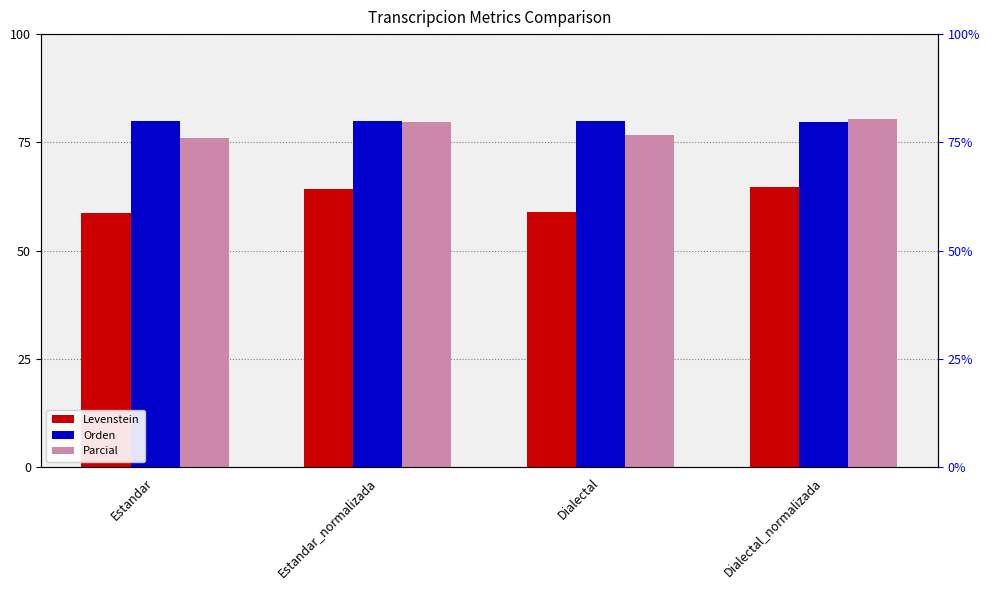

Which series has the largest total across all categories?

Orden